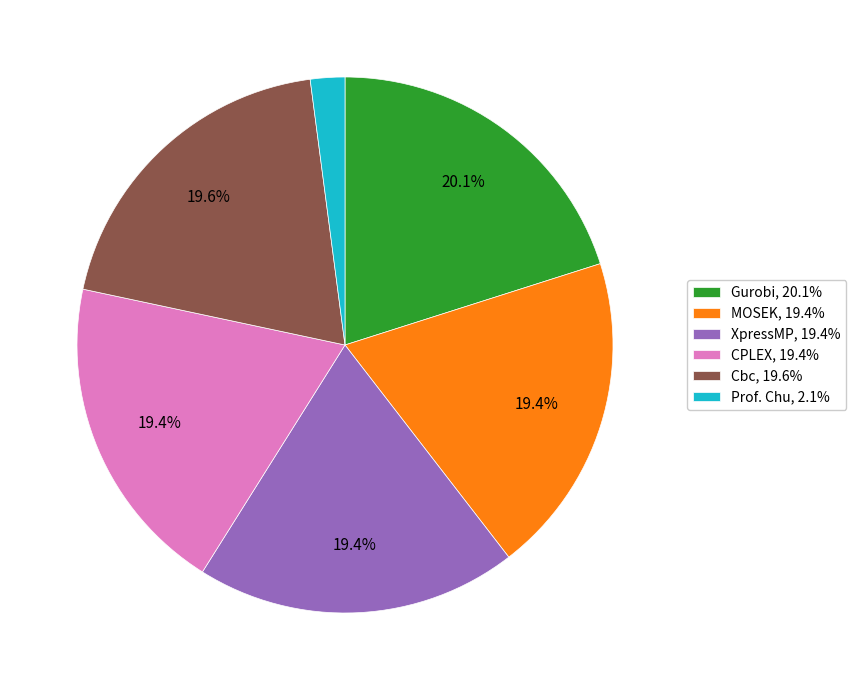

What is the total percentage of CPLEX and Gurobi?

39.5%